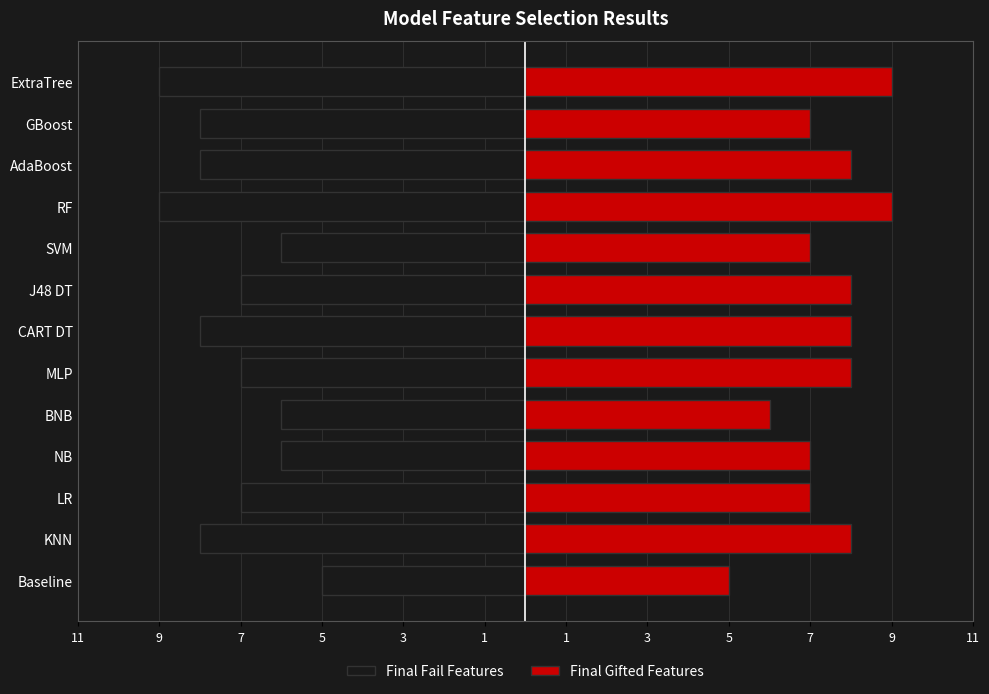

What are all the series names shown in the legend?

Final Fail Features, Final Gifted Features